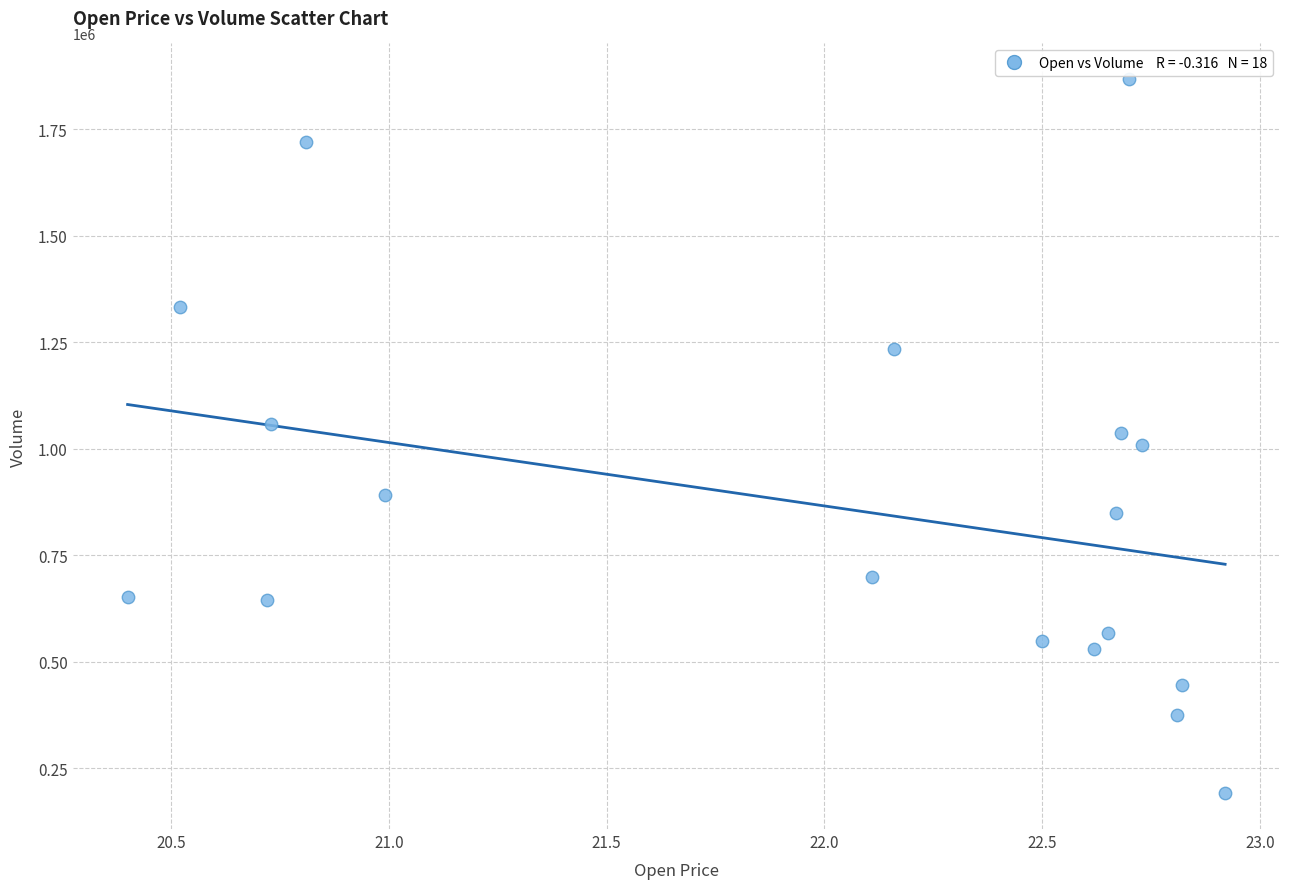

What is the range of Y values (max minus min)?

1675500